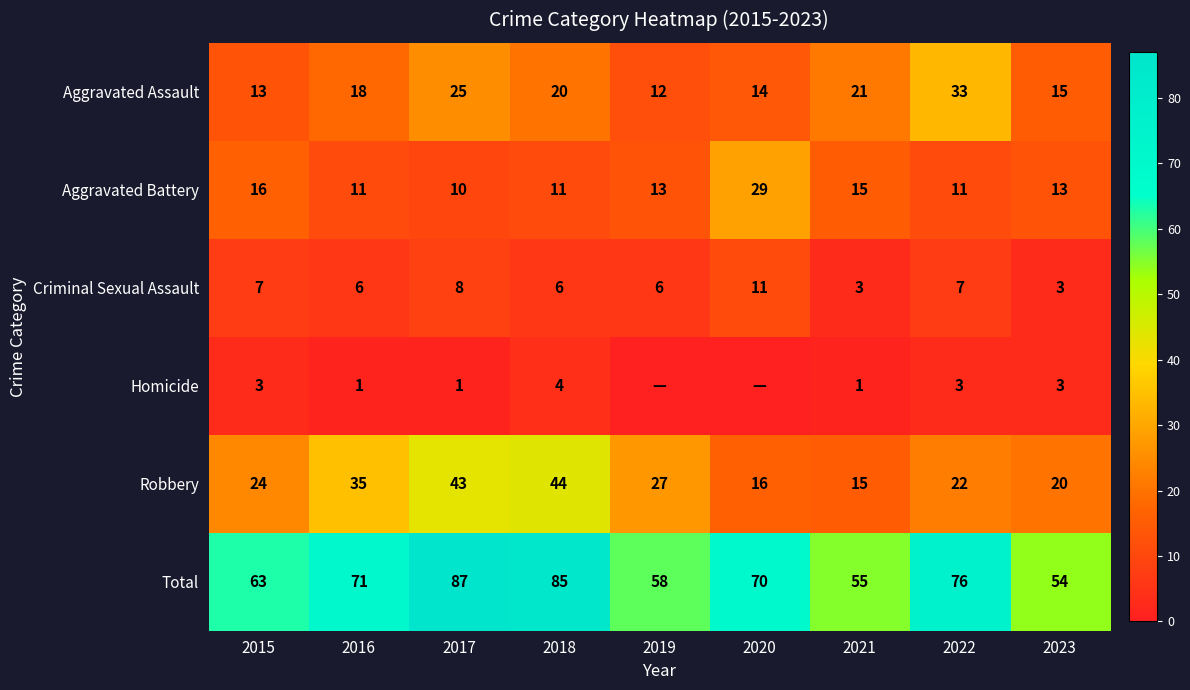

What is the difference between the highest and lowest values at 2018?

81